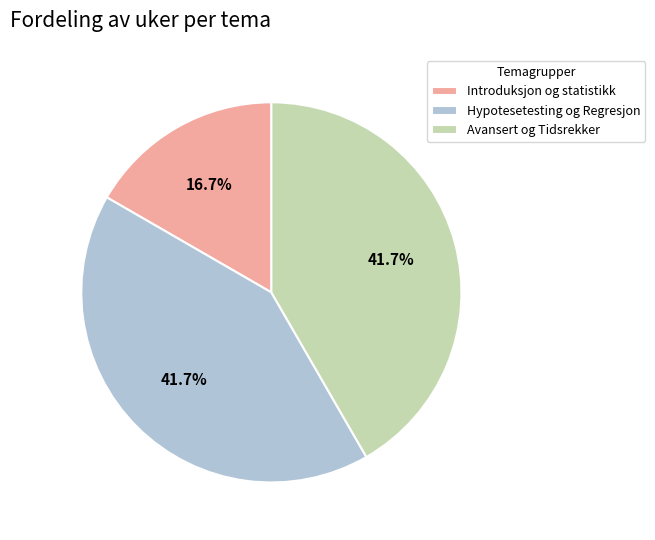

Which slice is the smallest?

Introduksjon og statistikk